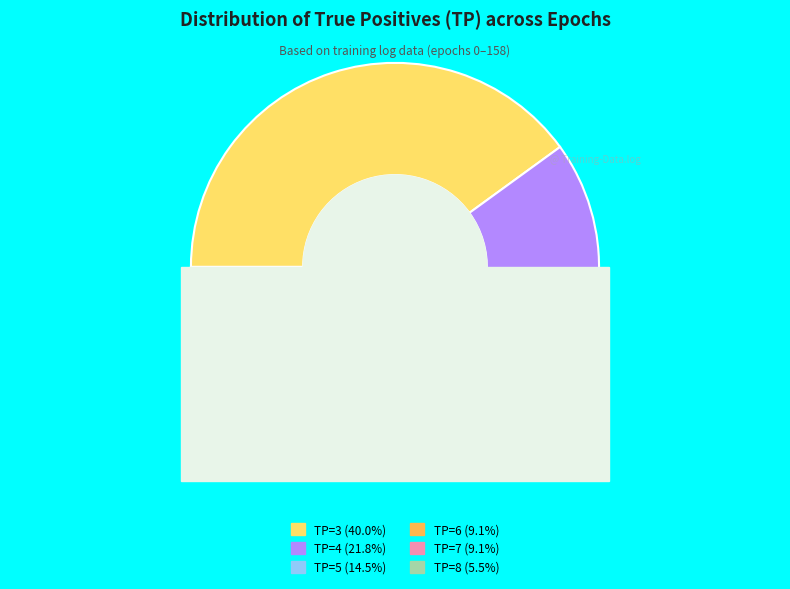

To the nearest percent, what is the combined percentage of TP=8 and TP=7?

15%